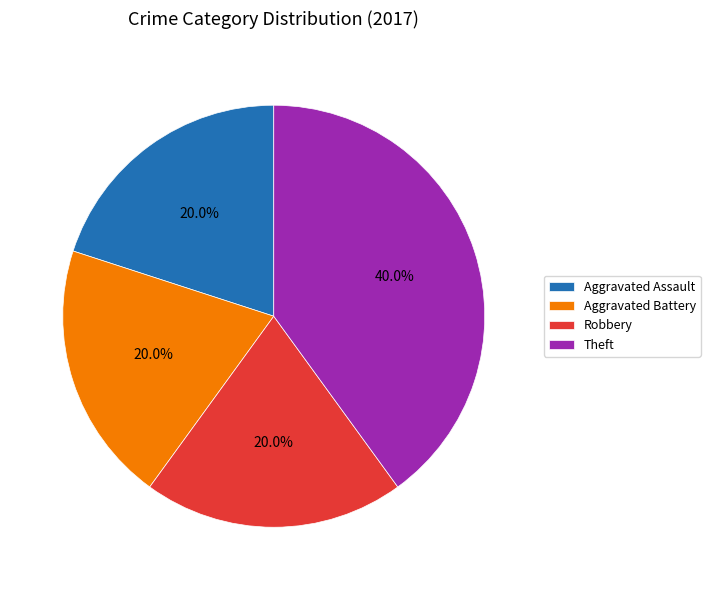

How many segments does this pie chart have?

4